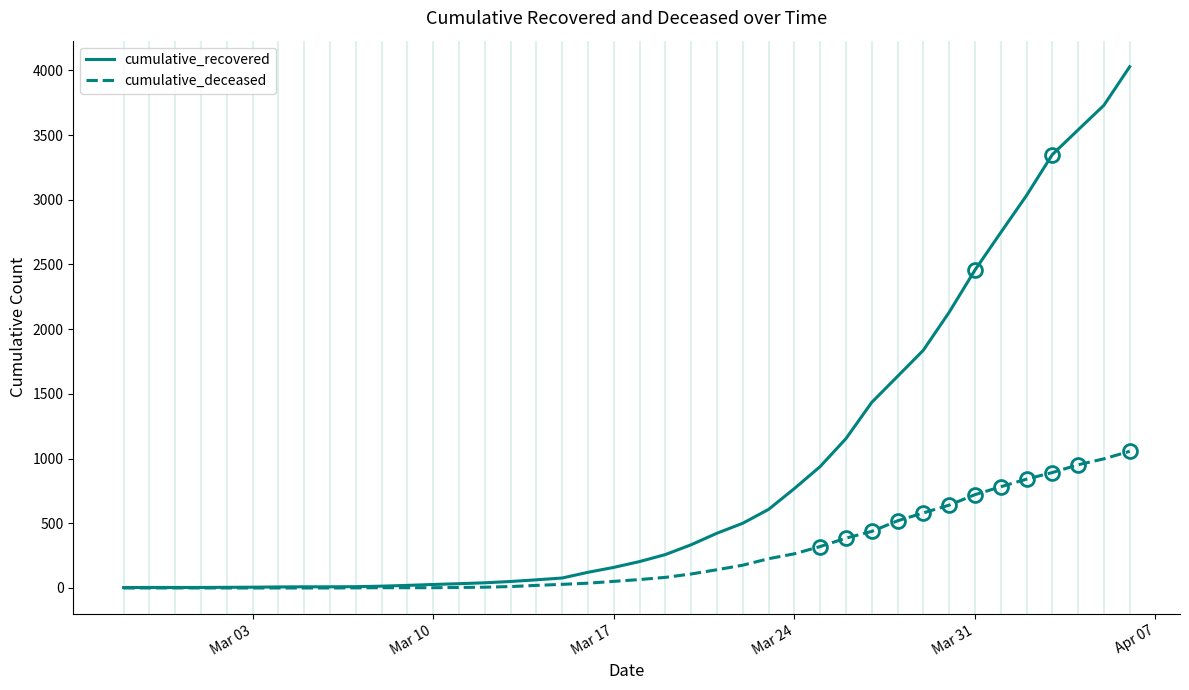

What is the maximum value for cumulative_recovered?

4028